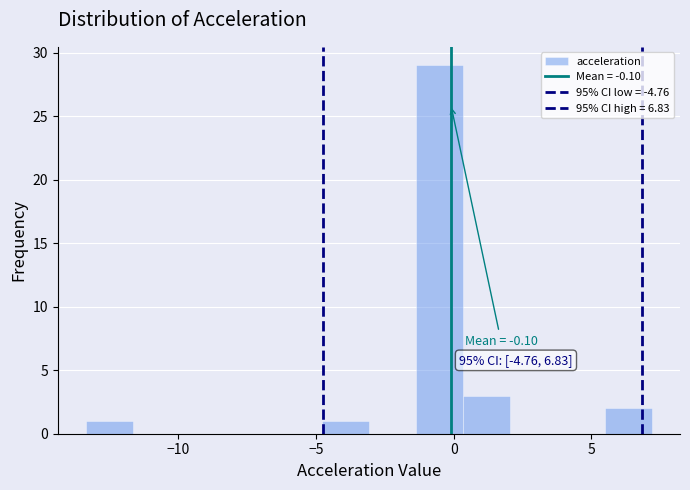

Read against the x-axis, roughly where is the centre of the tallest bar?

-0.5